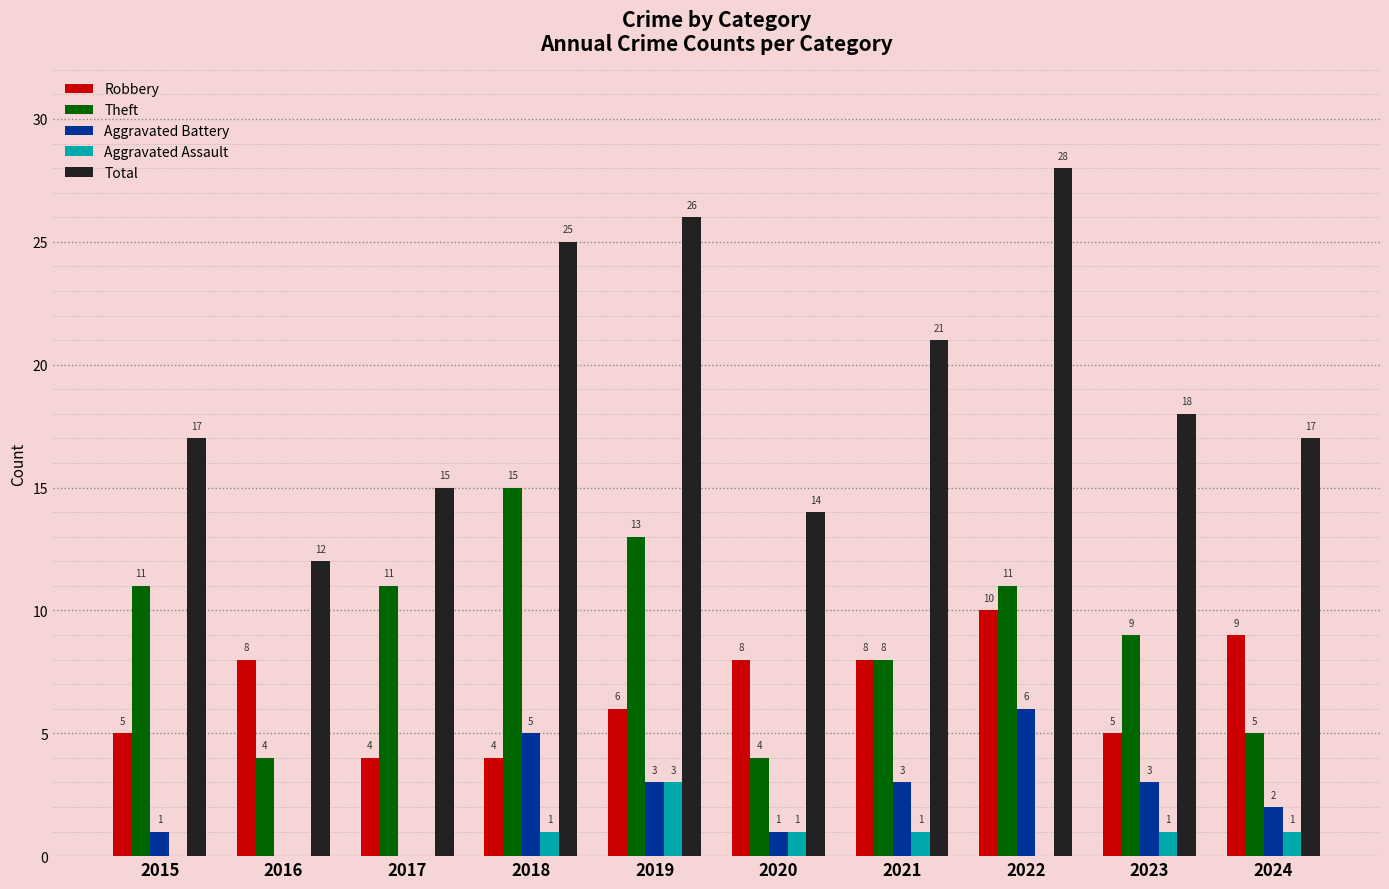

What is the average value of the Aggravated Battery series?

2